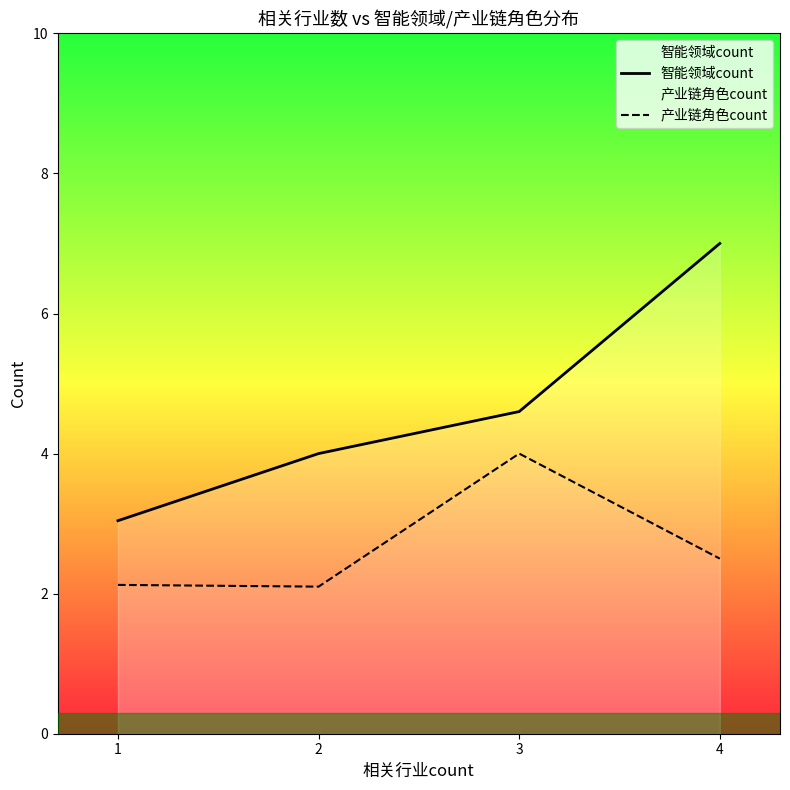

The value of 产业链角色count at 4 is 4.0. True or false?

False